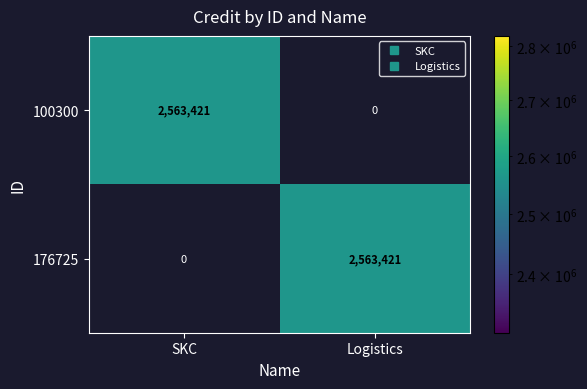

Which category has the lowest value in the 100300 series?

Logistics